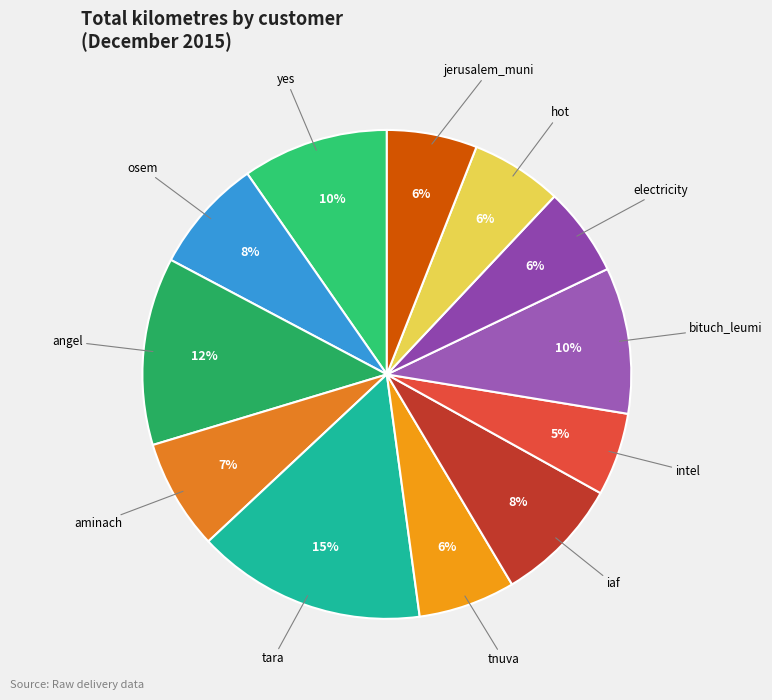

How many slices are in this pie chart?

12